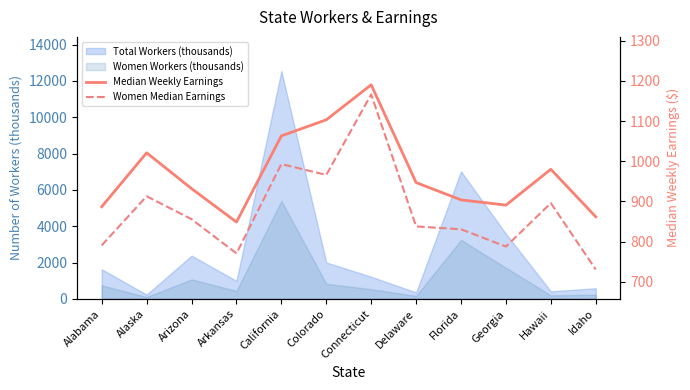

True or false: Women Median Earnings and Median Weekly Earnings intersect in this chart.

False